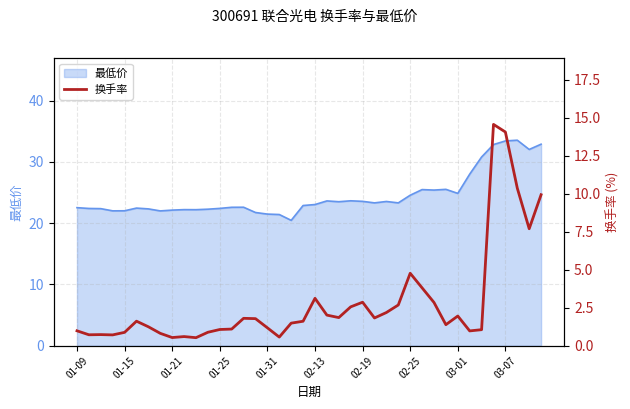

The value at 19 is 0.9. True or false?

False